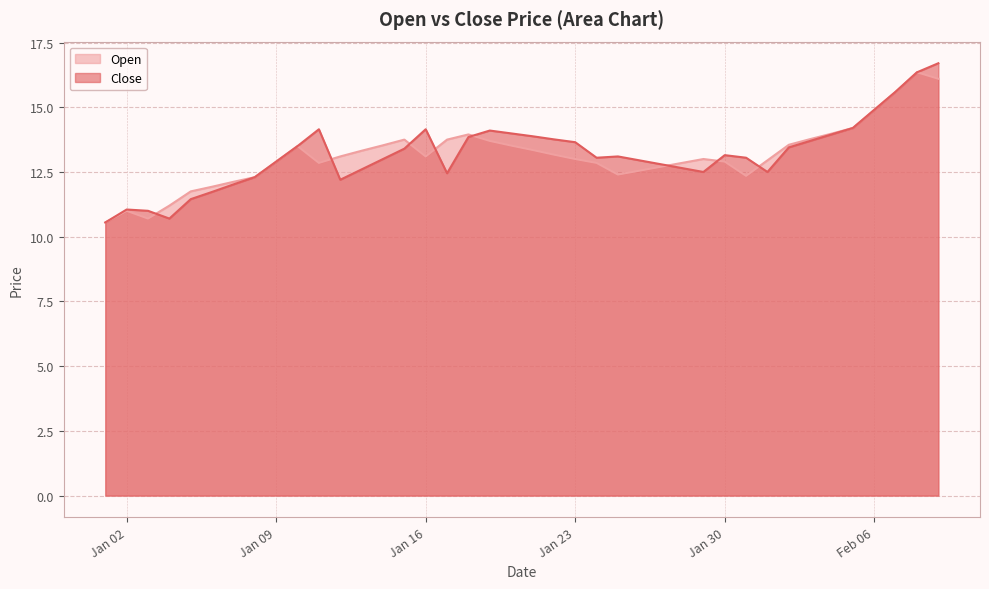

What is the maximum value for Close?

16.7